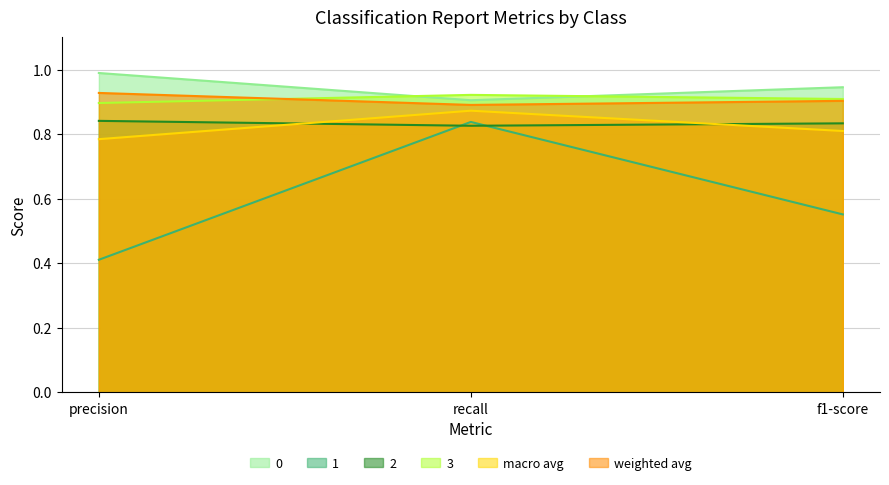

What is the label of the 1st point from the right?

f1-score